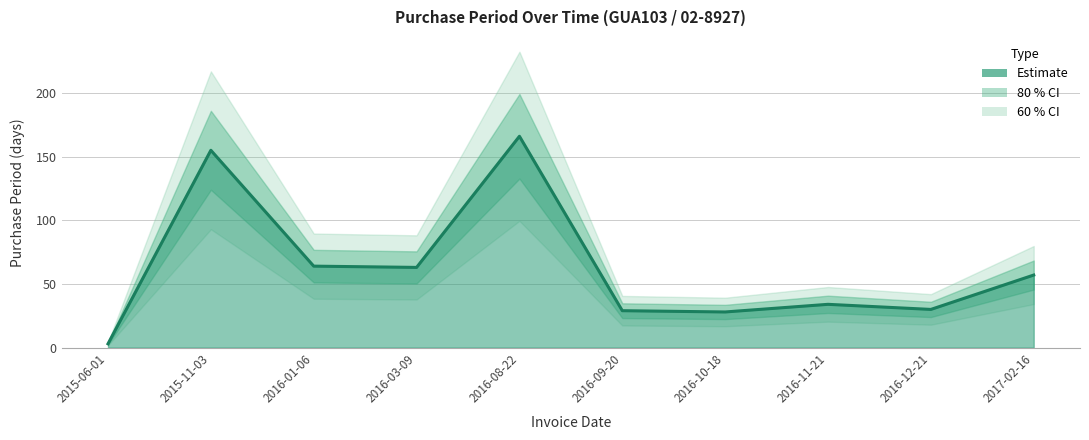

Which category has the highest value across all series?

2016-08-22